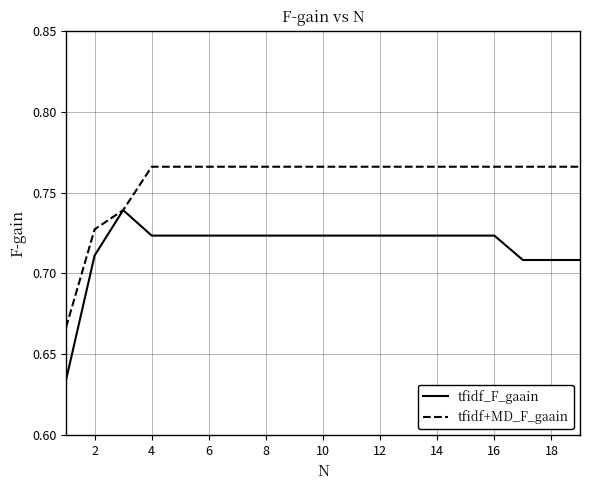

What is the sum of all tfidf_F_gaain values?

13.6